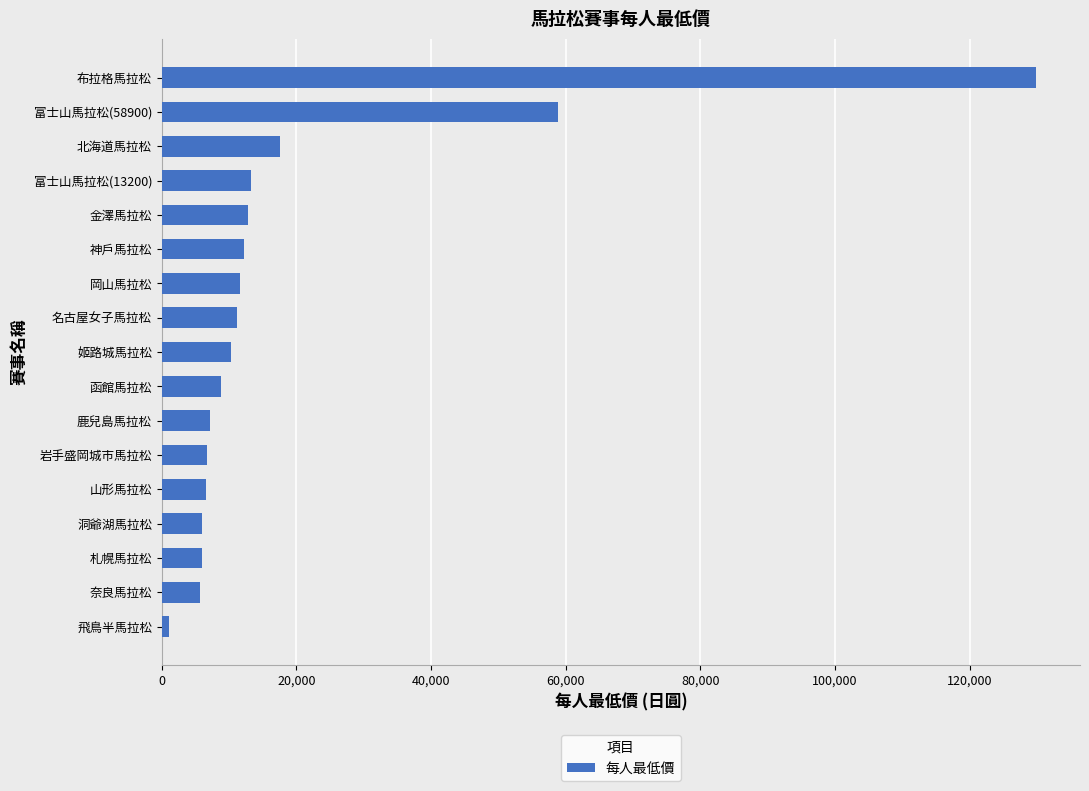

What is the average value?

19142